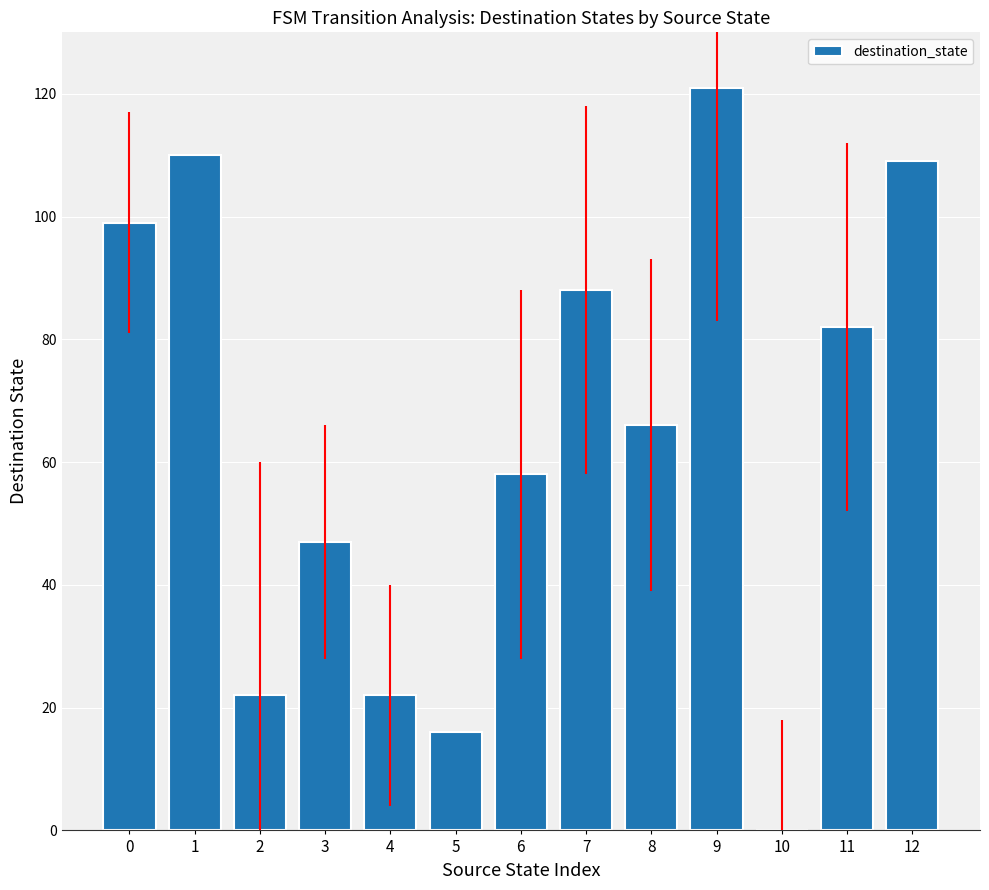

What is the change in value from 2 to 3?

+25